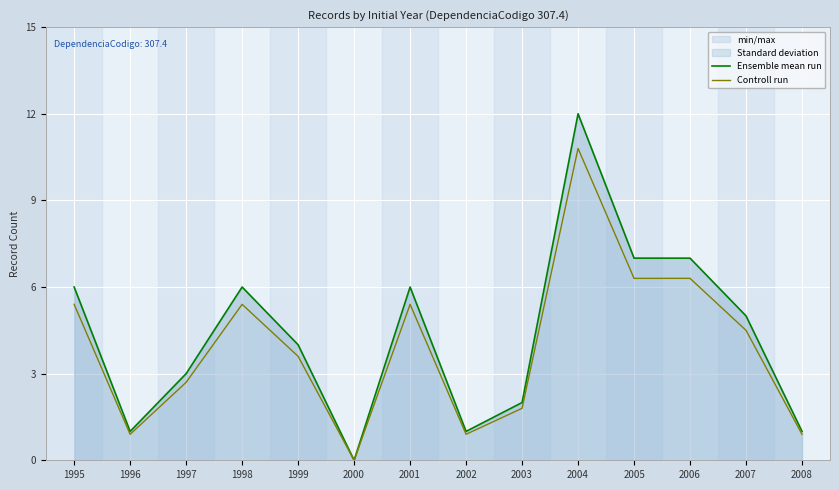

What is the value of the Controll run point at the 2nd from the left?

0.9